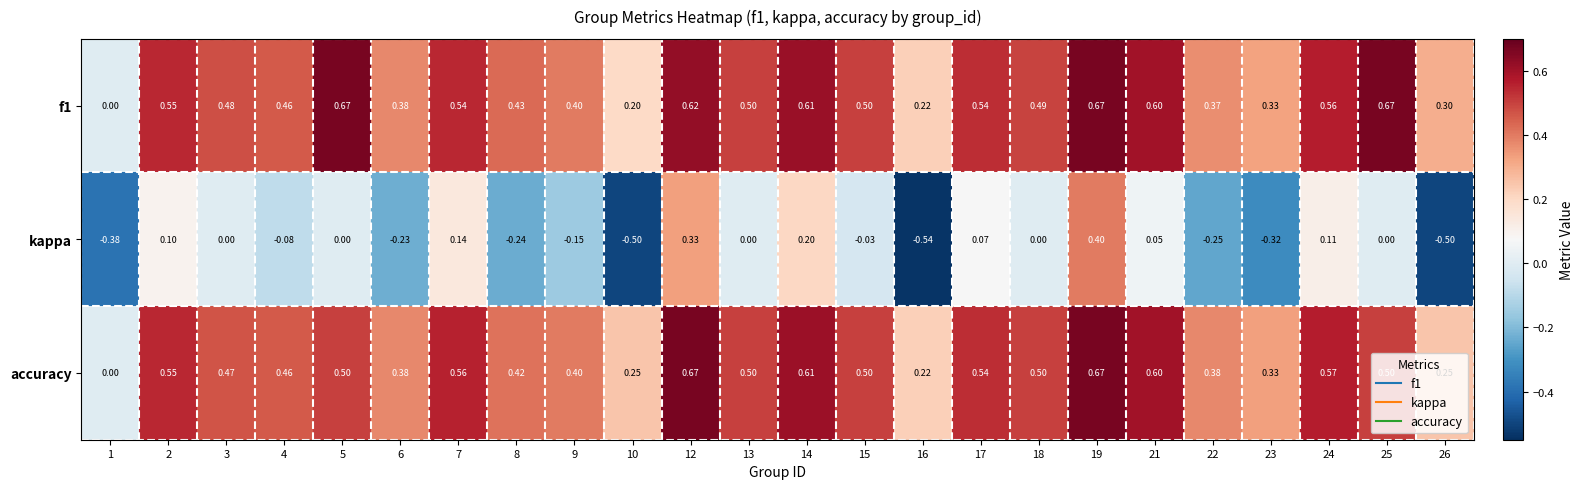

How many values in the f1 series exceed 0?

23